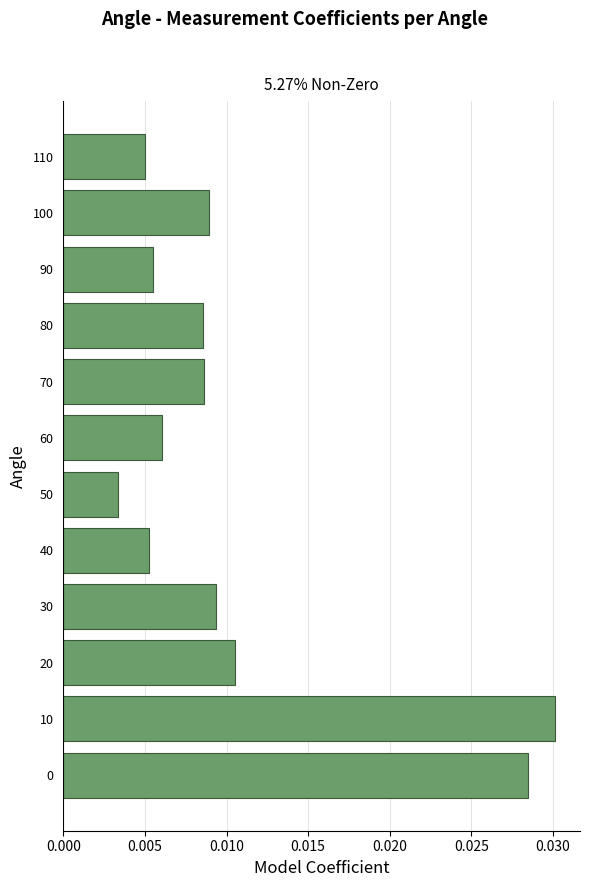

Count the number of categories in the chart.

12